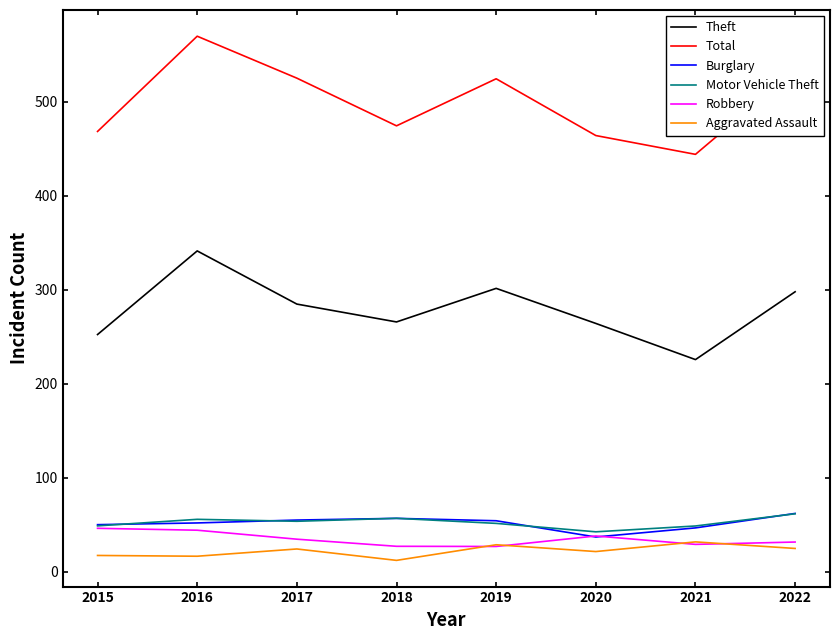

What is the value of the Motor Vehicle Theft point at the 3rd from the left?

53.8